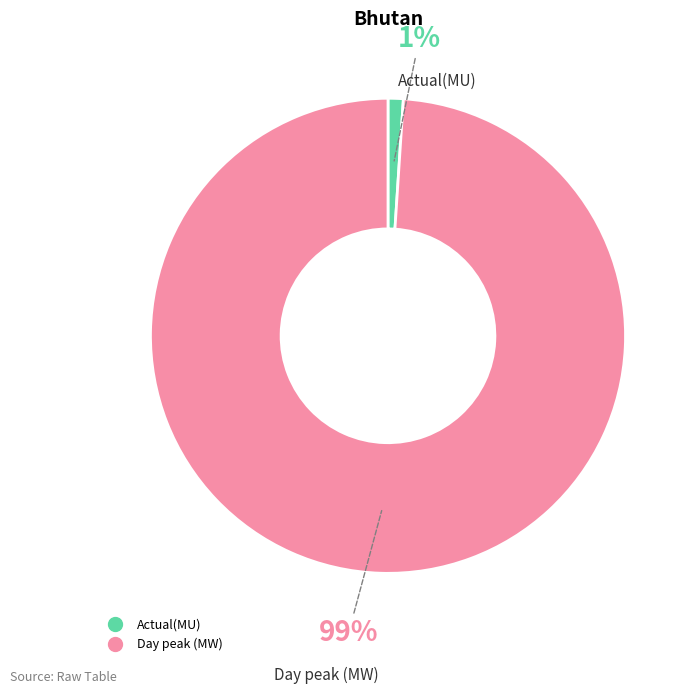

How many slices are in this pie chart?

2